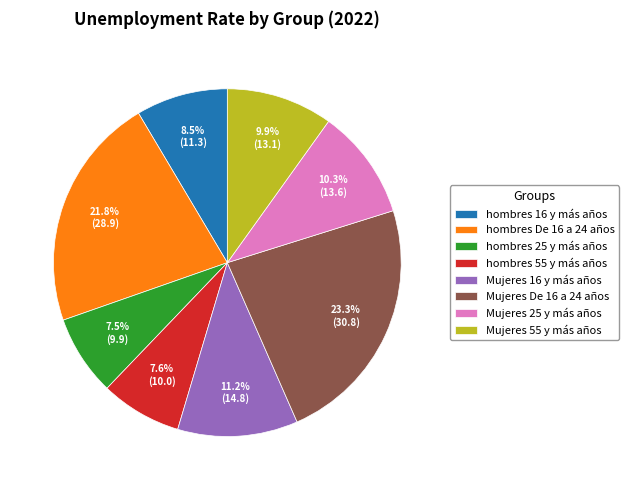

What percentage is NOT represented by hombres De 16 a 24 años?

78.2%